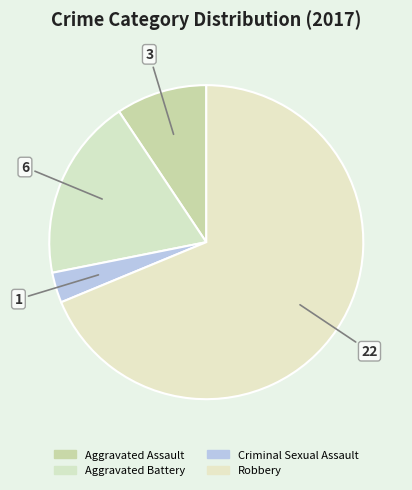

To the nearest percent, what percentage of the pie is Aggravated Assault?

9%